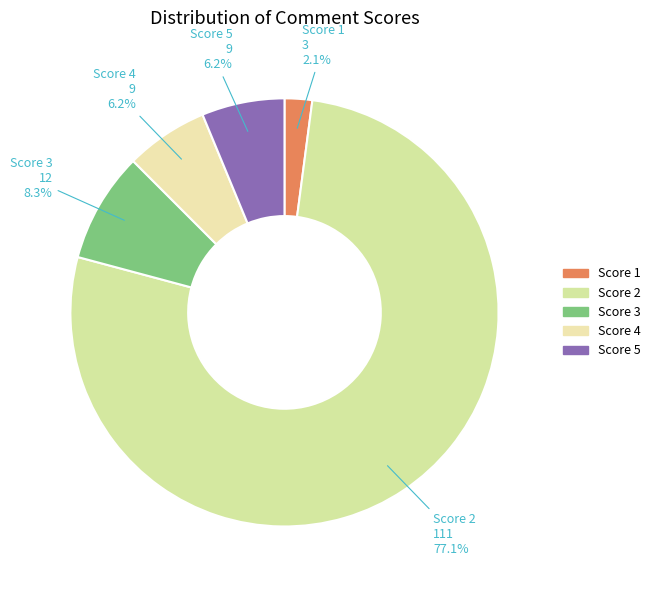

What is the total percentage of Score 3 and Score 1?

10.4%